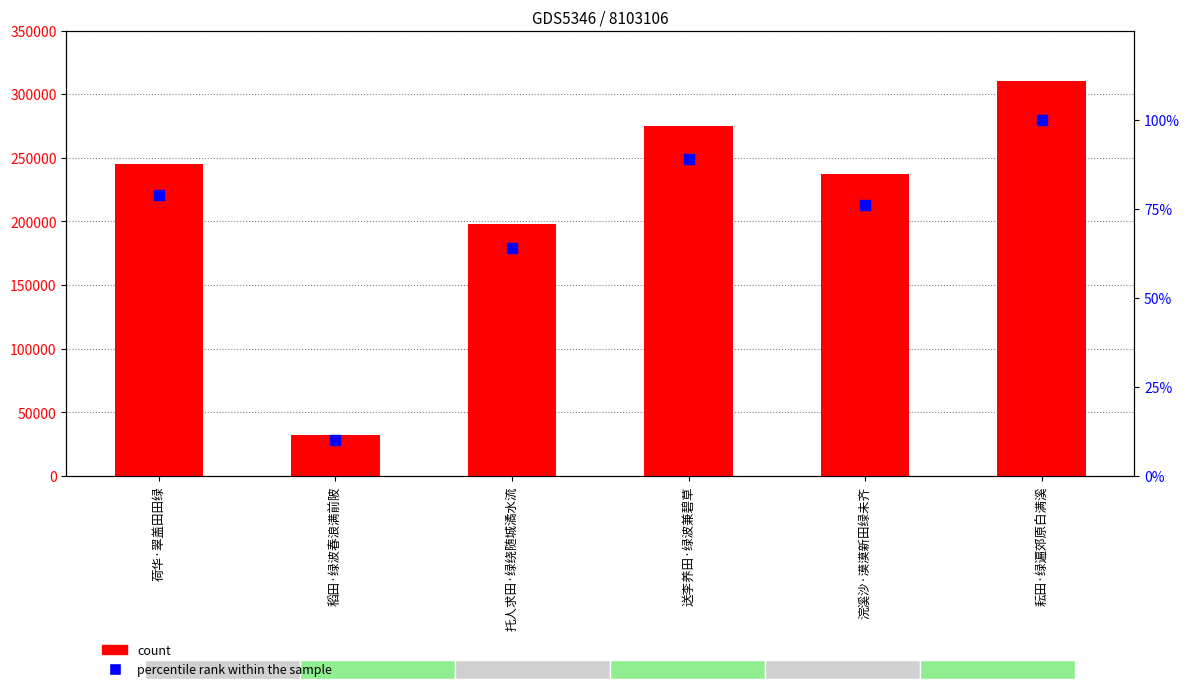

Which series reaches the minimum Y coordinate?

percentile rank within the sample